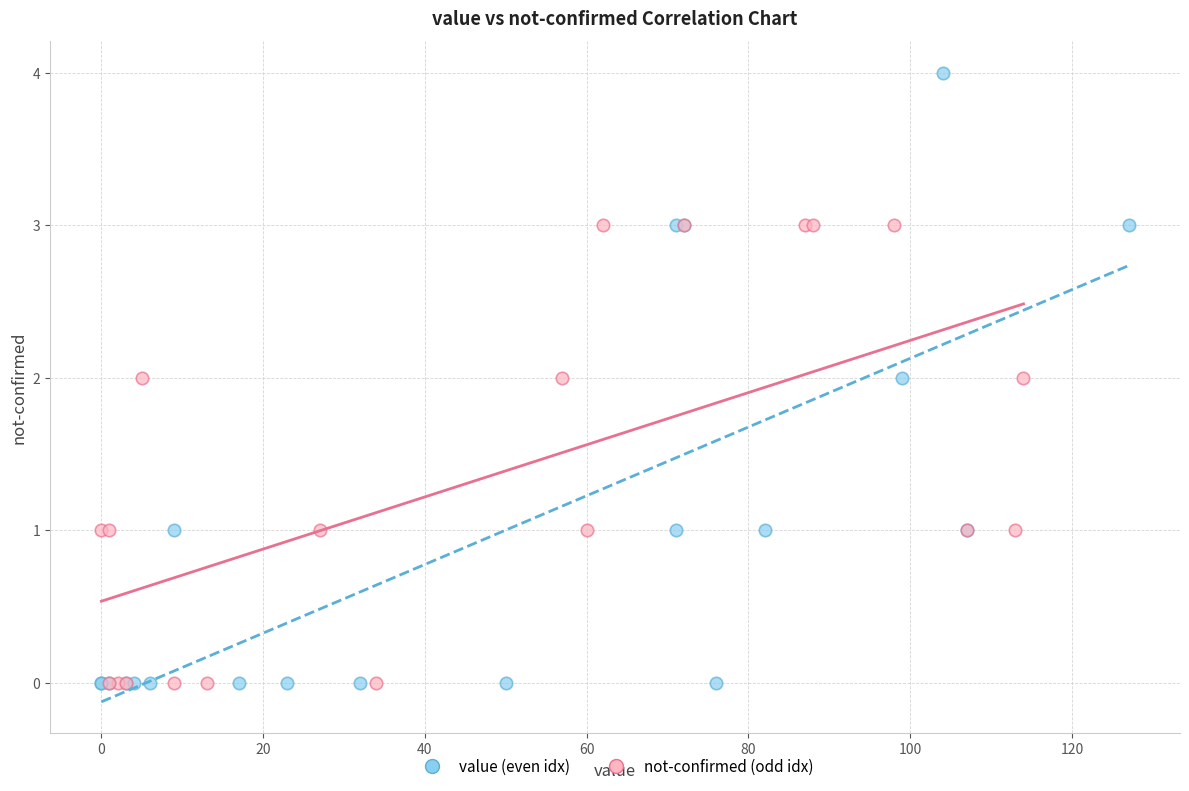

Which series has the widest spread of Y values?

value (even idx)